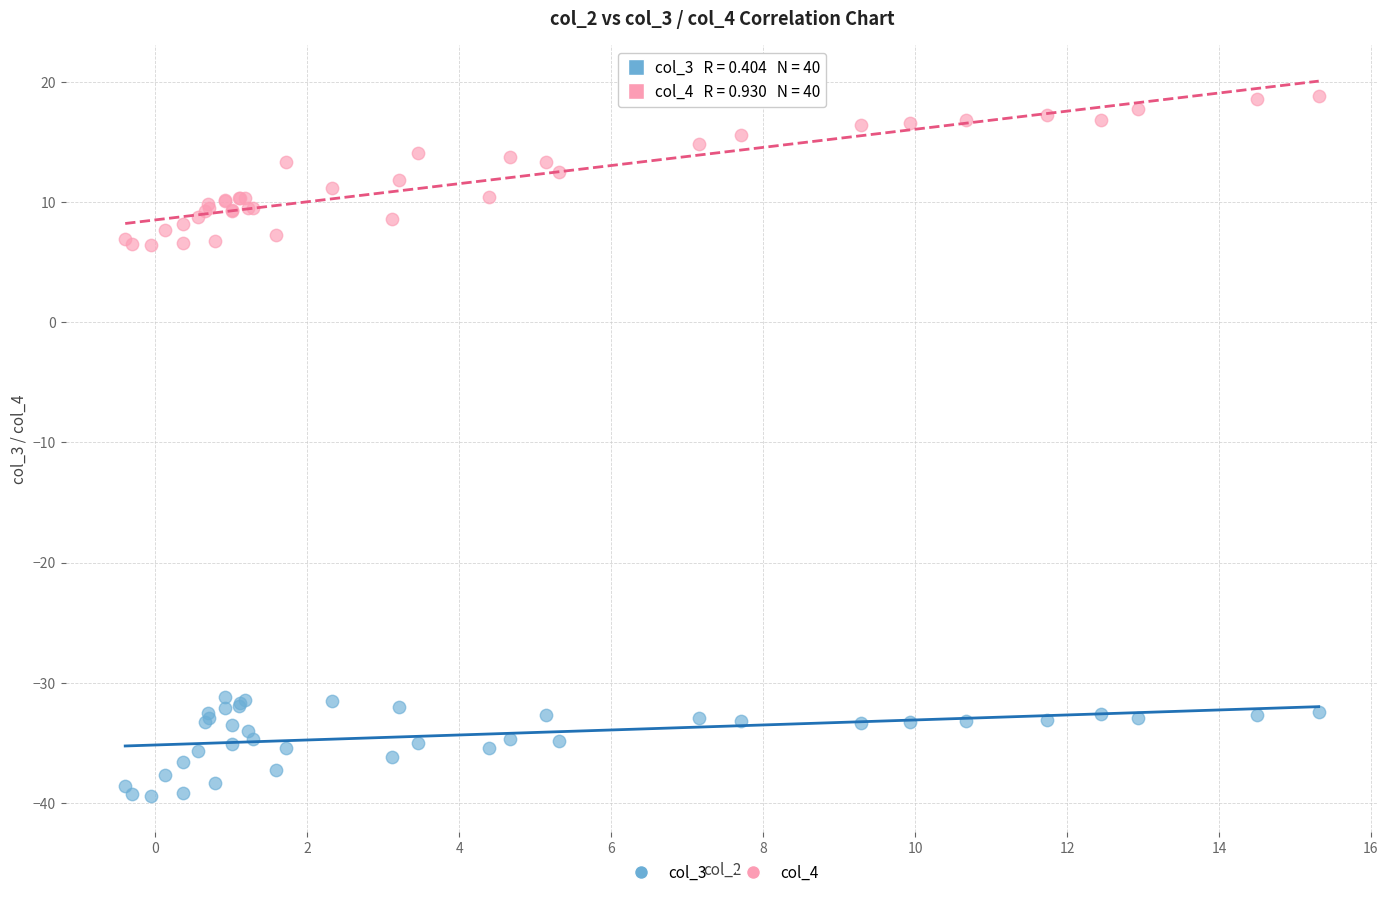

Which series contains the lowest Y value?

col_3